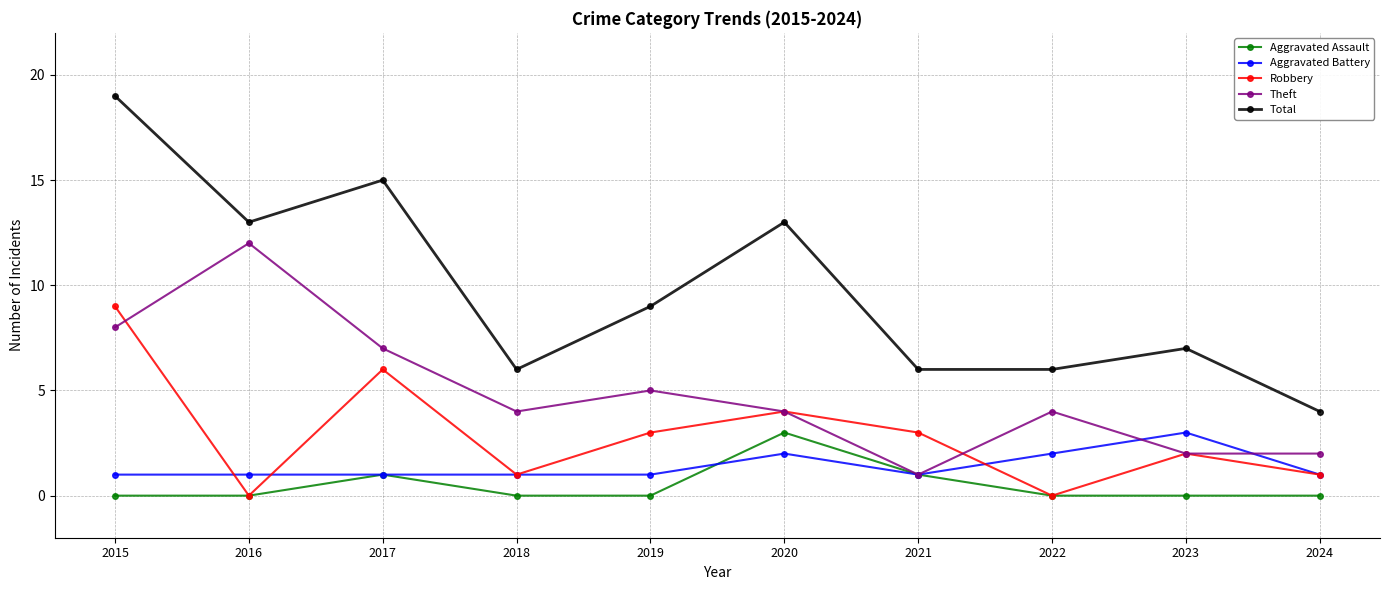

What value does the Theft series have at 2016, to the nearest 10?

10